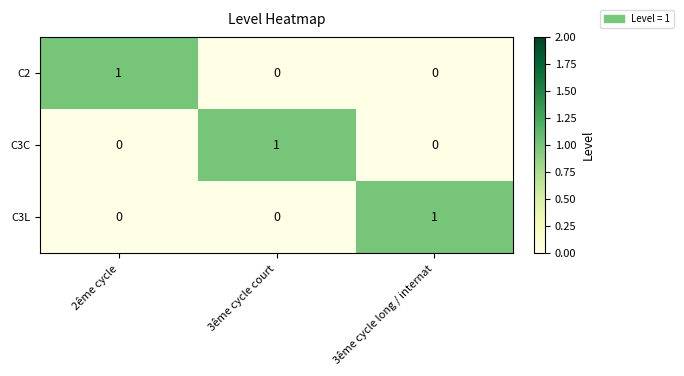

How many C3L values are between 0 and 1?

3